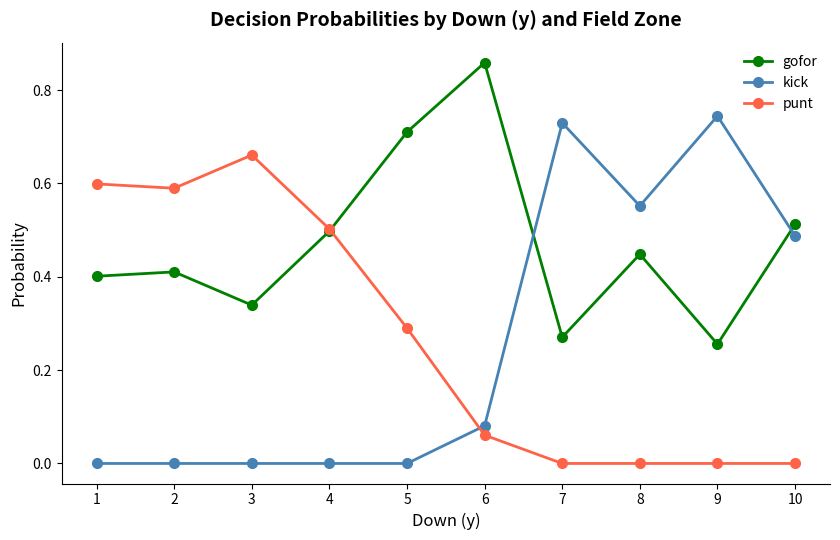

Is it true that kick equals -0.4 at 5?

False